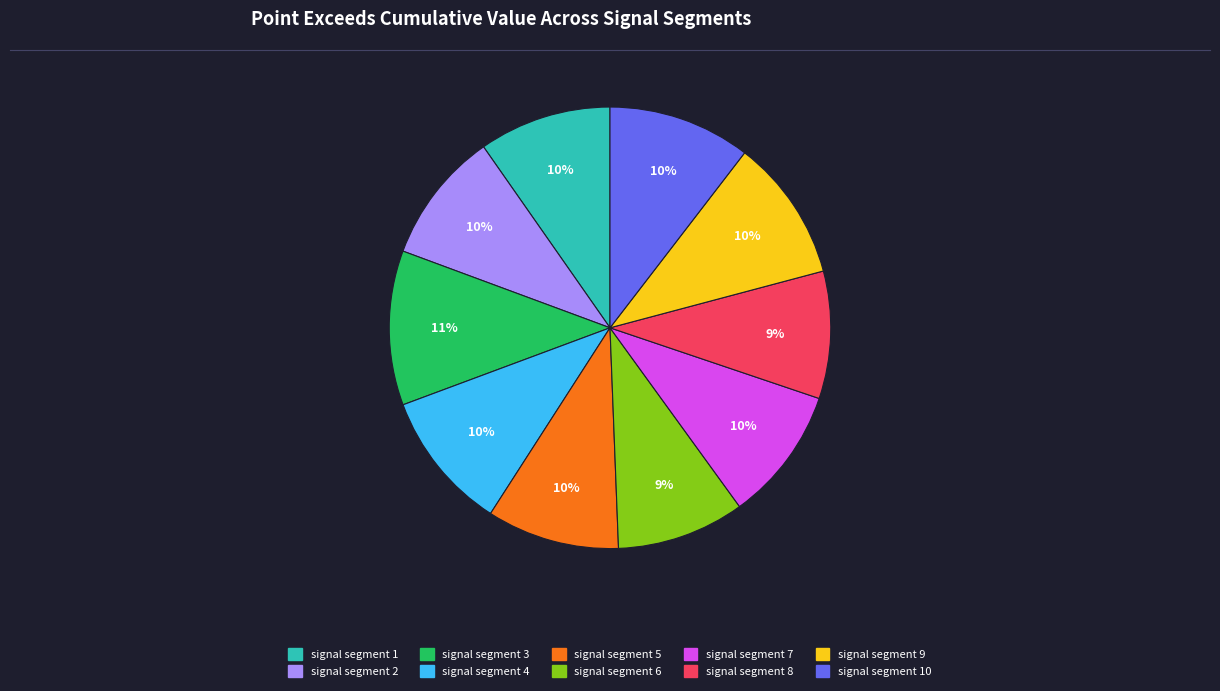

Is signal segment 10 the majority of the pie?

No